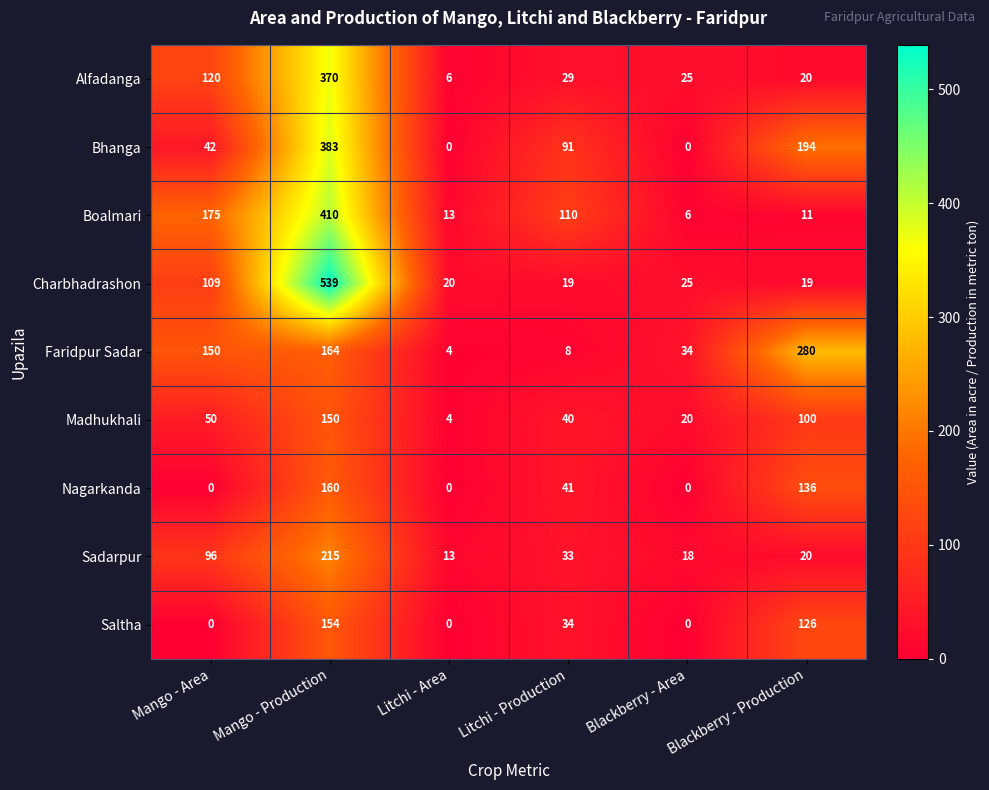

Which series has the widest spread of values?

Charbhadrashon